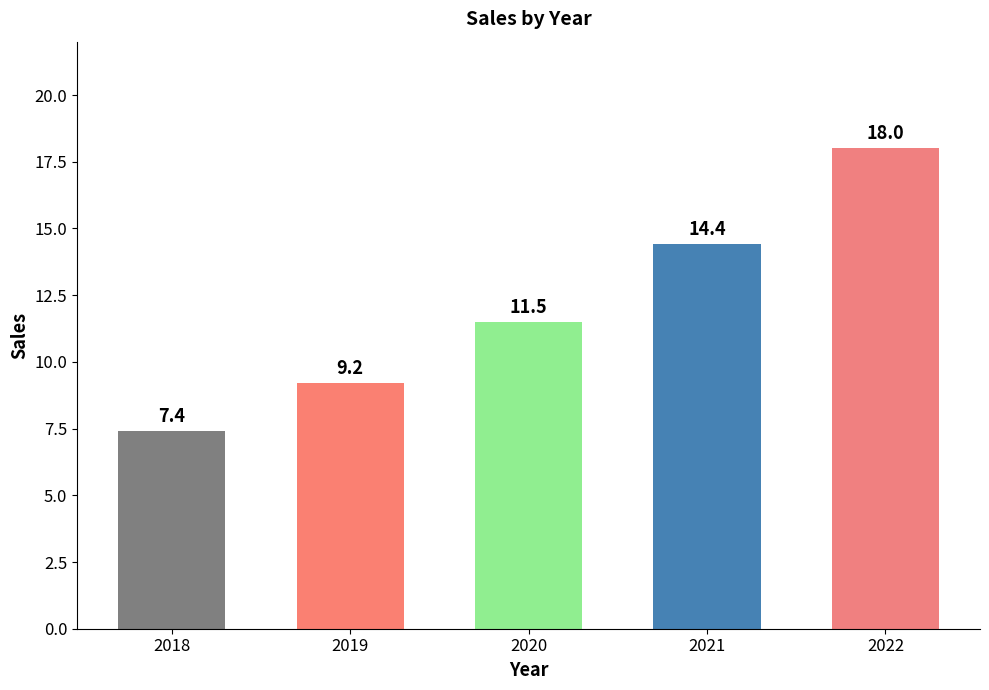

Where is the data nearest to the value 12?

2020